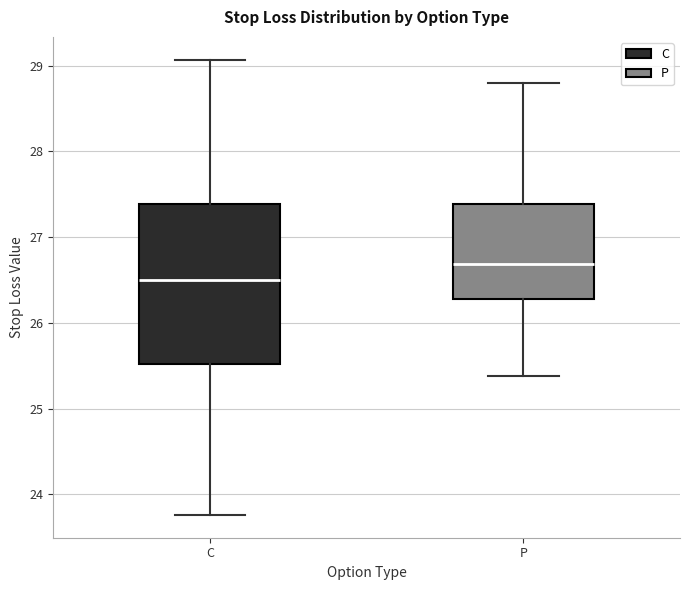

Which box is the tallest, from its lower edge to its upper edge?

C